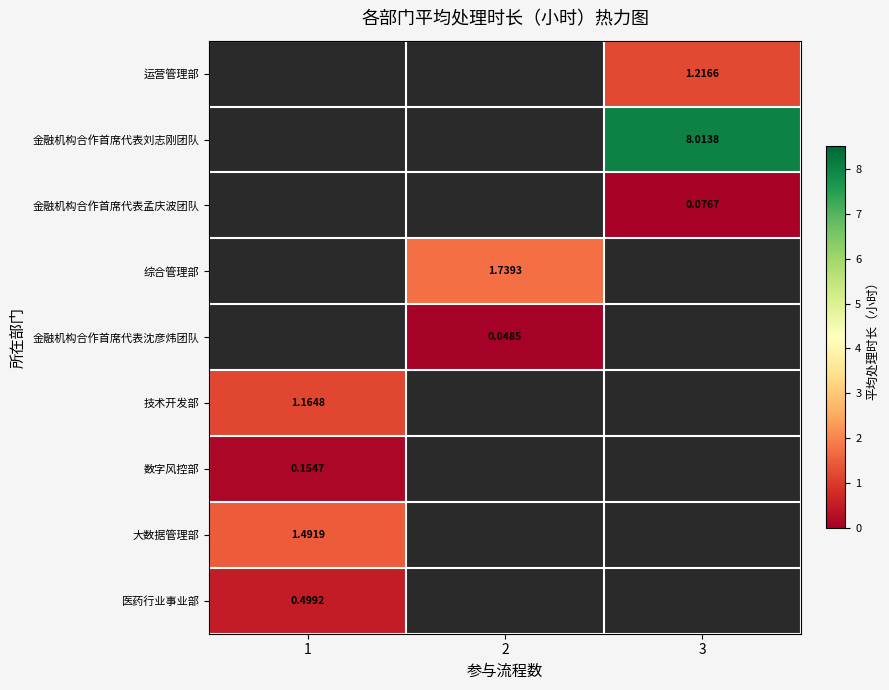

The value of 金融机构合作首席代表孟庆波团队 at 3 is 0.1. True or false?

False